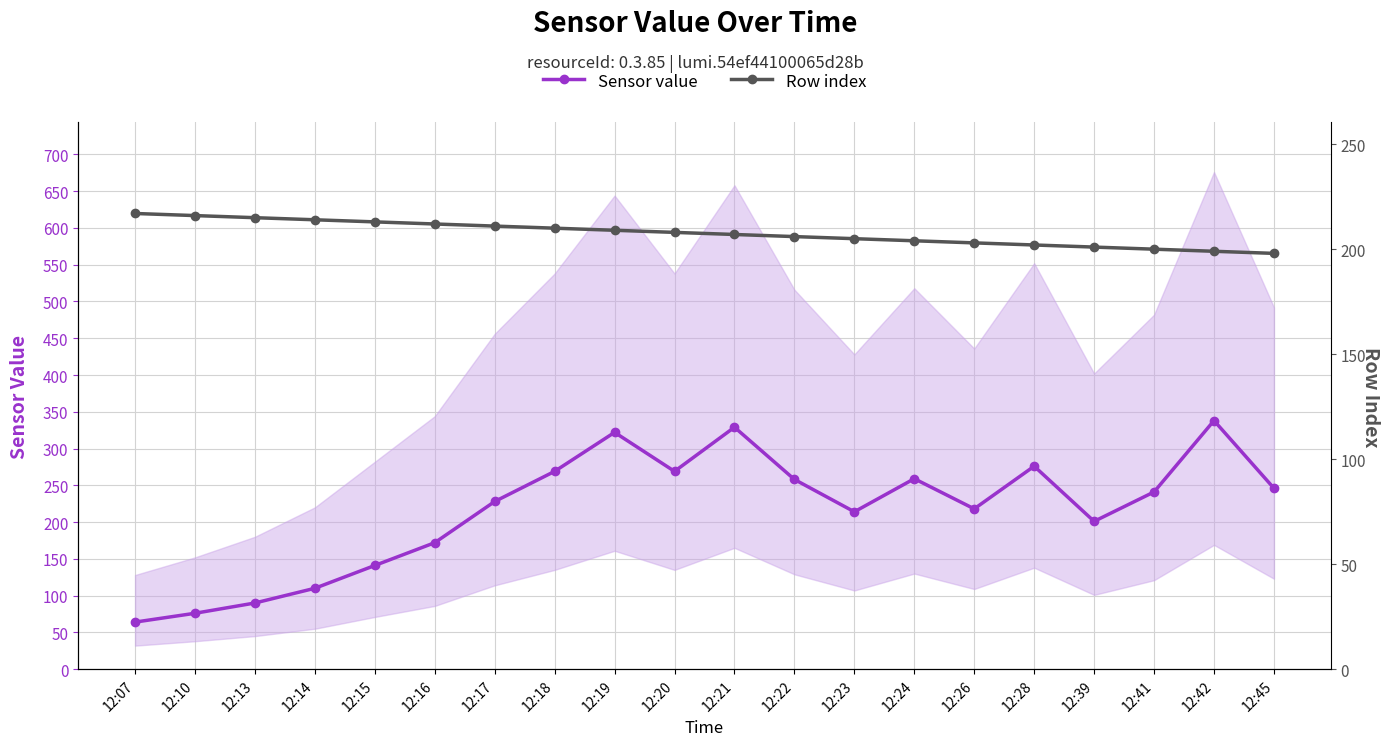

Which category has the highest value in the Sensor value series?

12:42